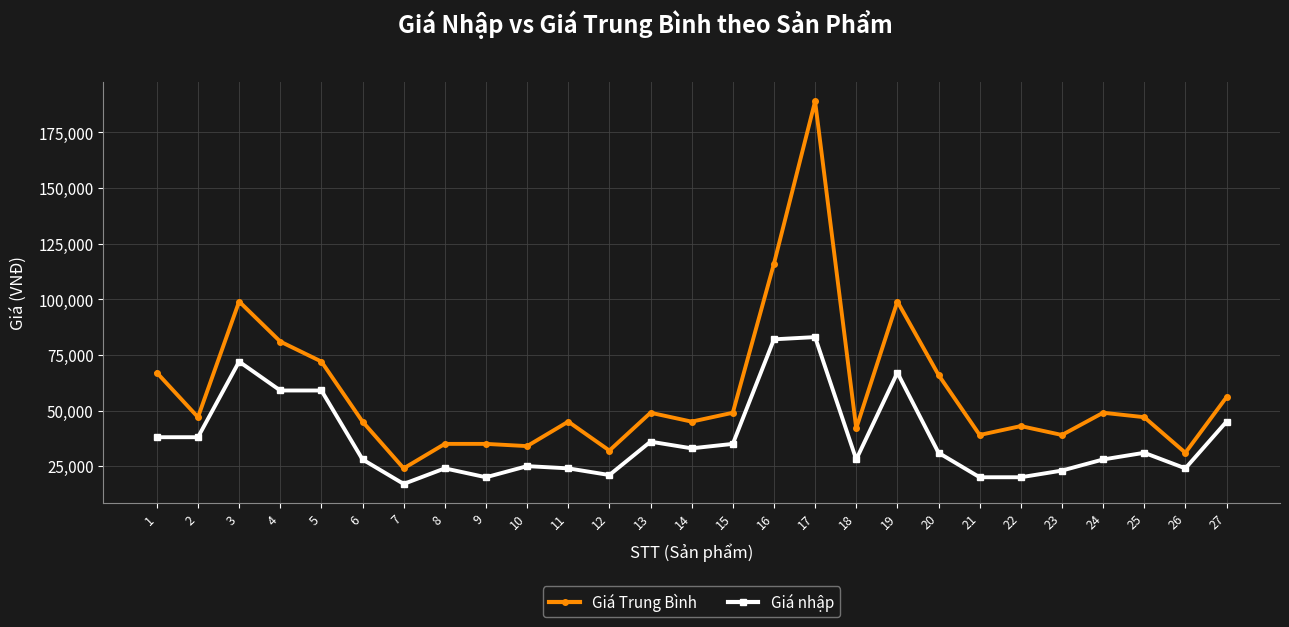

What are all the series names shown in the legend?

Giá Trung Bình, Giá nhập